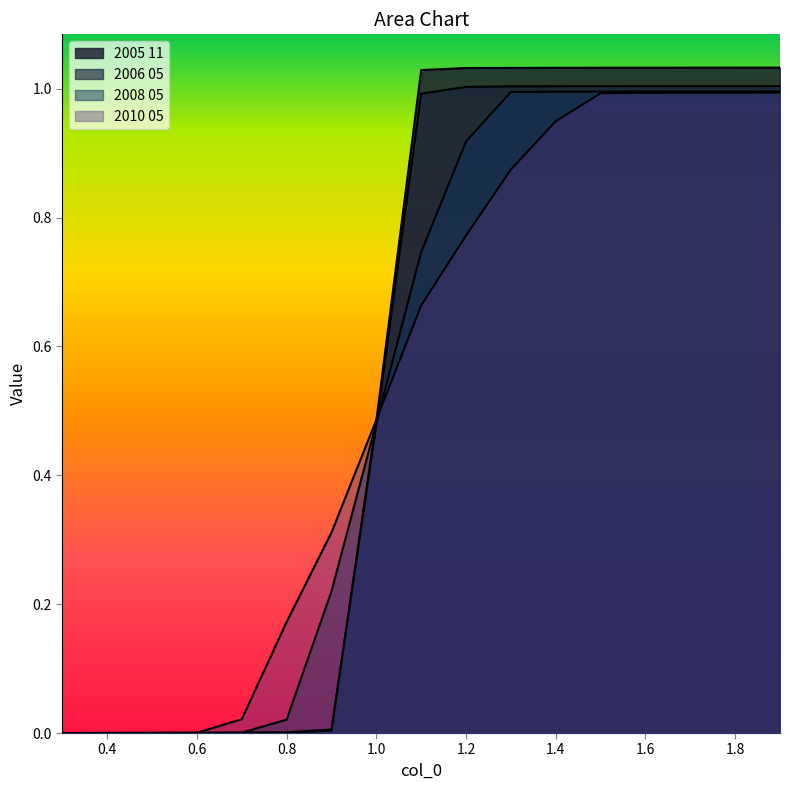

List the series in order of their overall mean, highest first.

2005 11, 2006 05, 2008 05, 2010 05